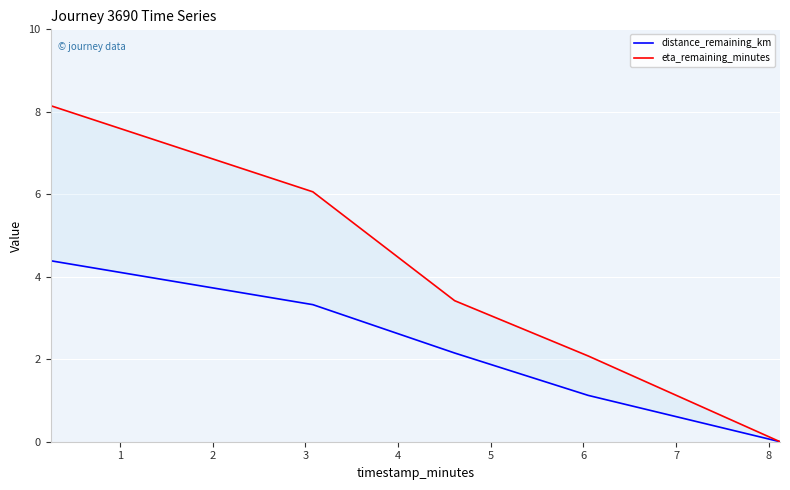

Which series has the largest range (max minus min)?

eta_remaining_minutes